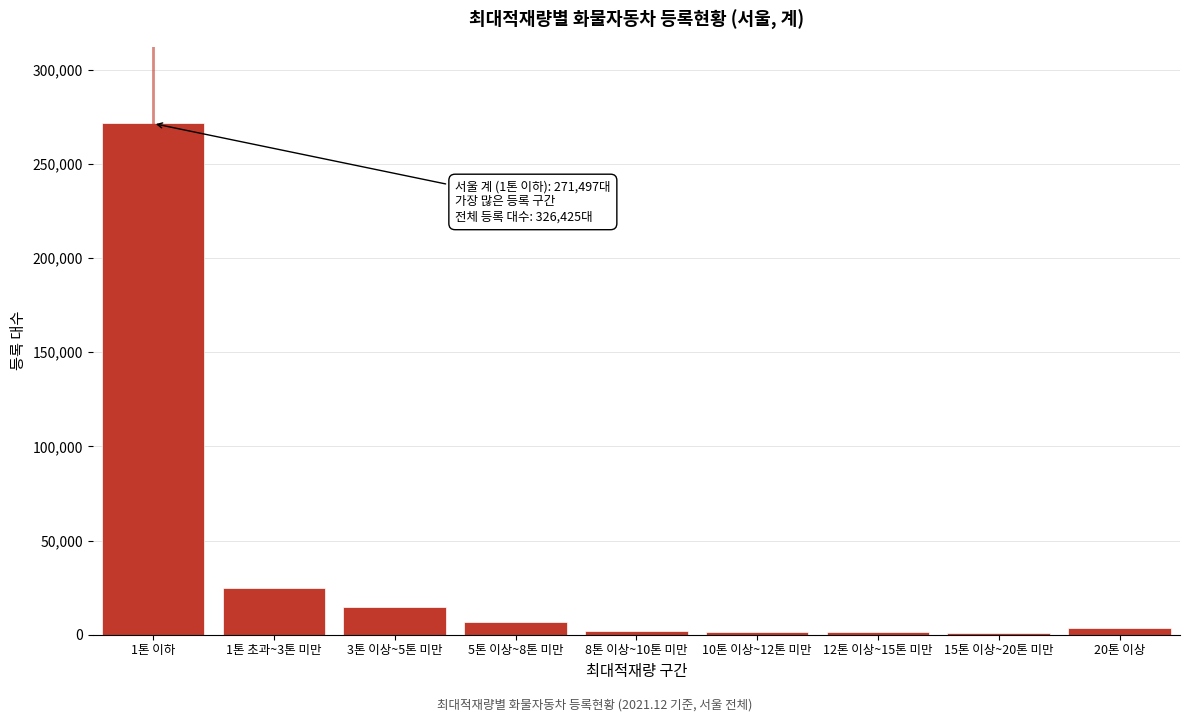

At which label is the value closest to 136143?

1톤 초과~3톤 미만